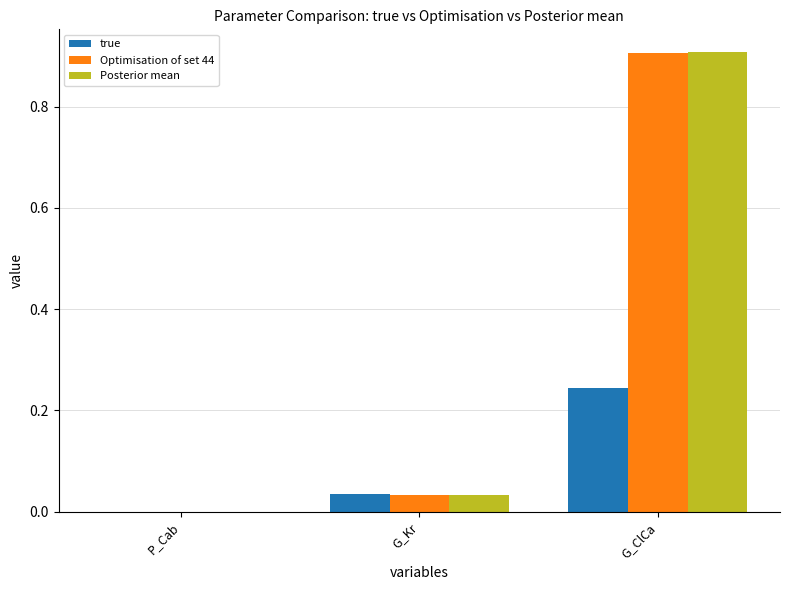

Which label corresponds to the largest value in the chart?

G_ClCa